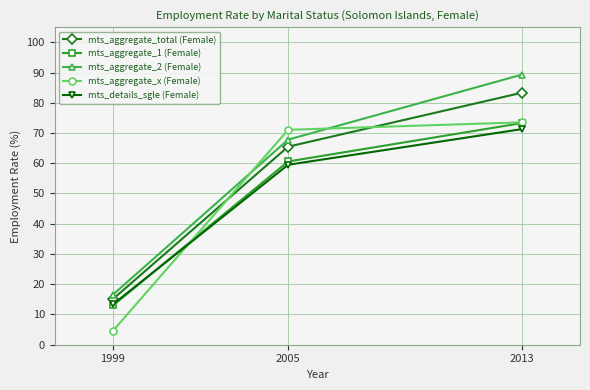

Which category has the highest value in the mts_details_sgle (Female) series?

2013